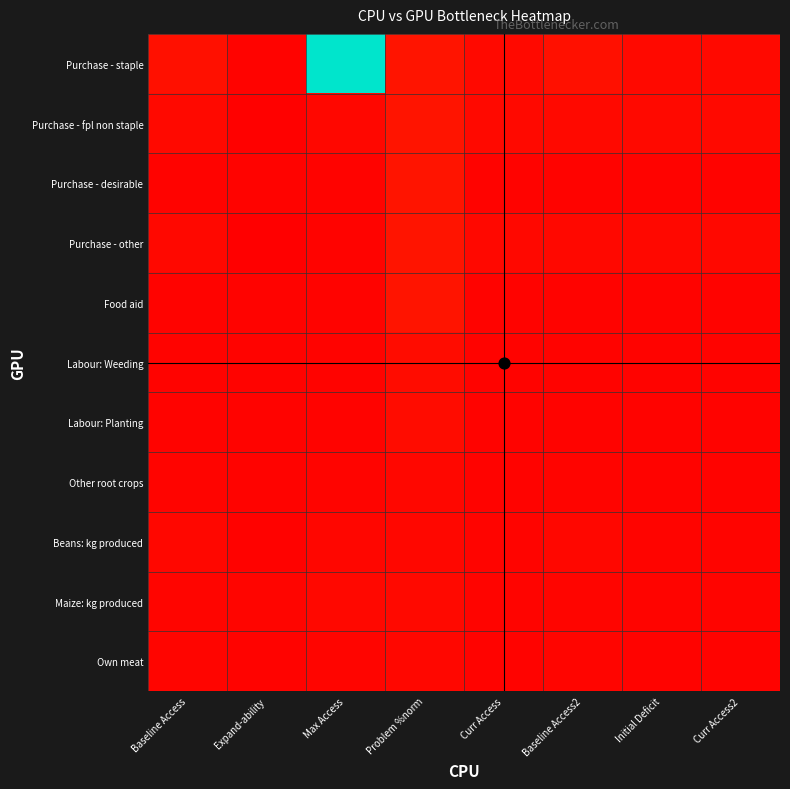

What is the difference between the maximum and second lowest values in the Labour: Planting series?

0.5